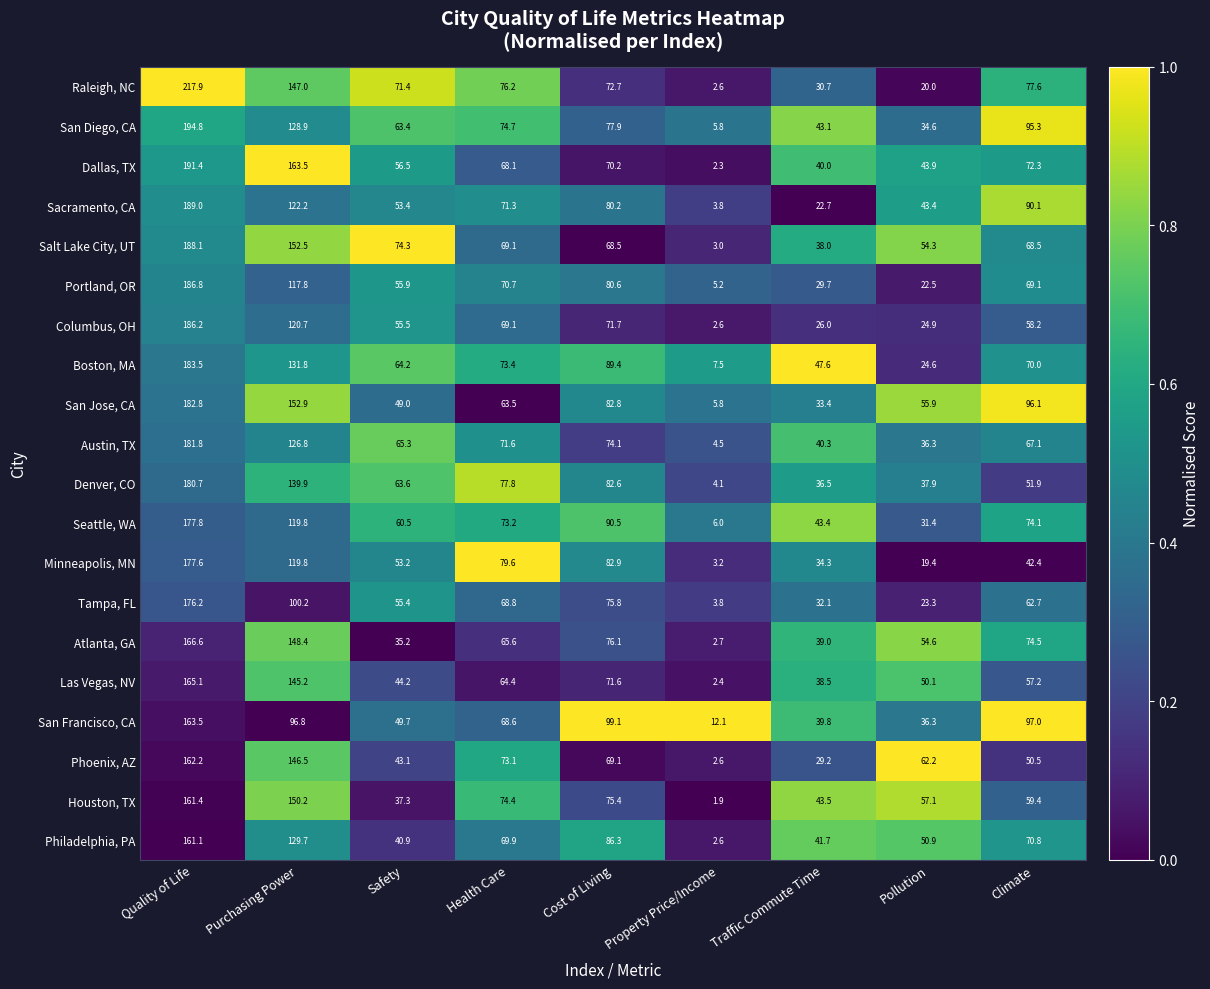

What is the average value of the Austin, TX series?

74.2